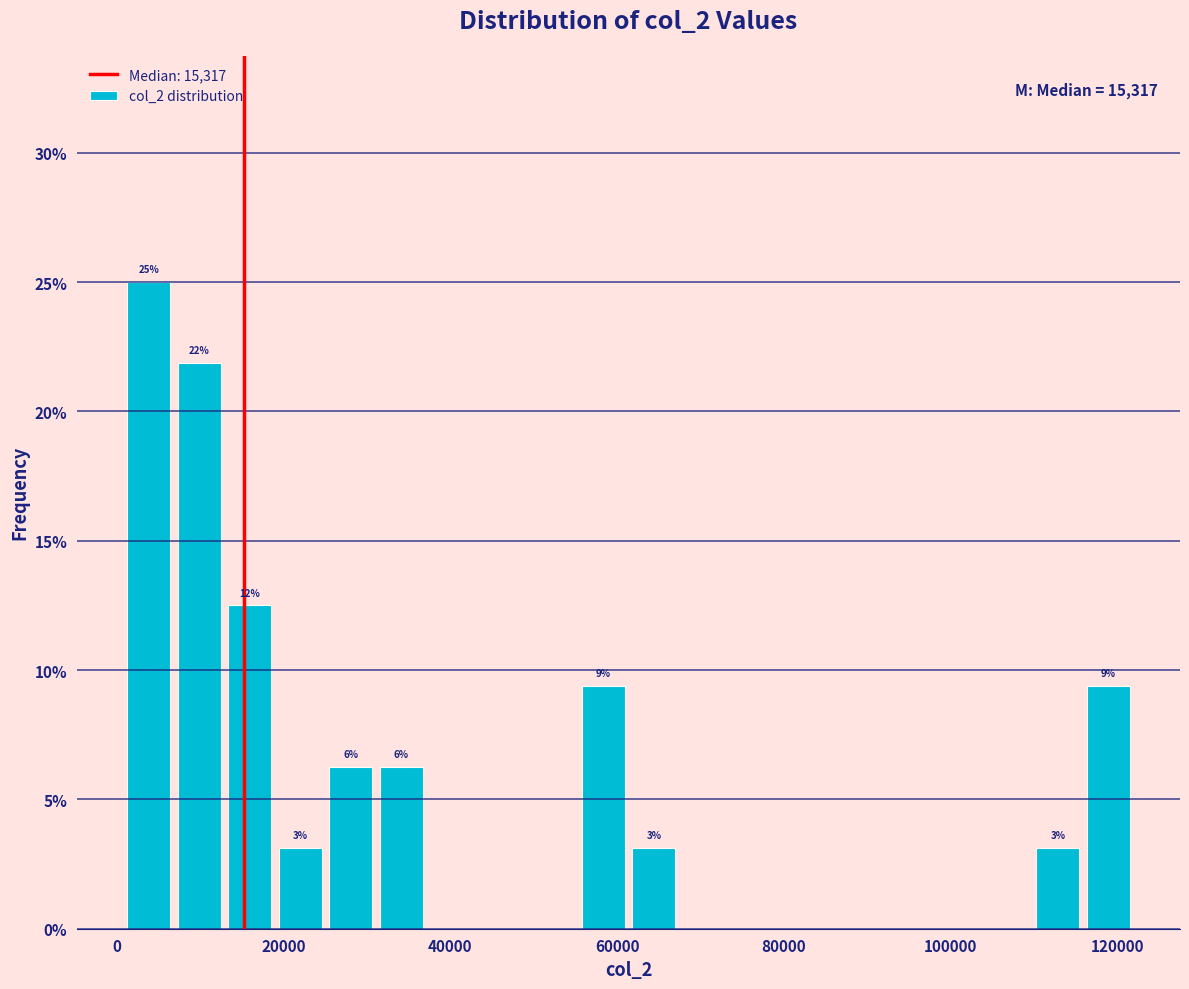

Around what value on the x-axis is the tallest bar? Give the approximate position of its centre, as read against the axis.

4000